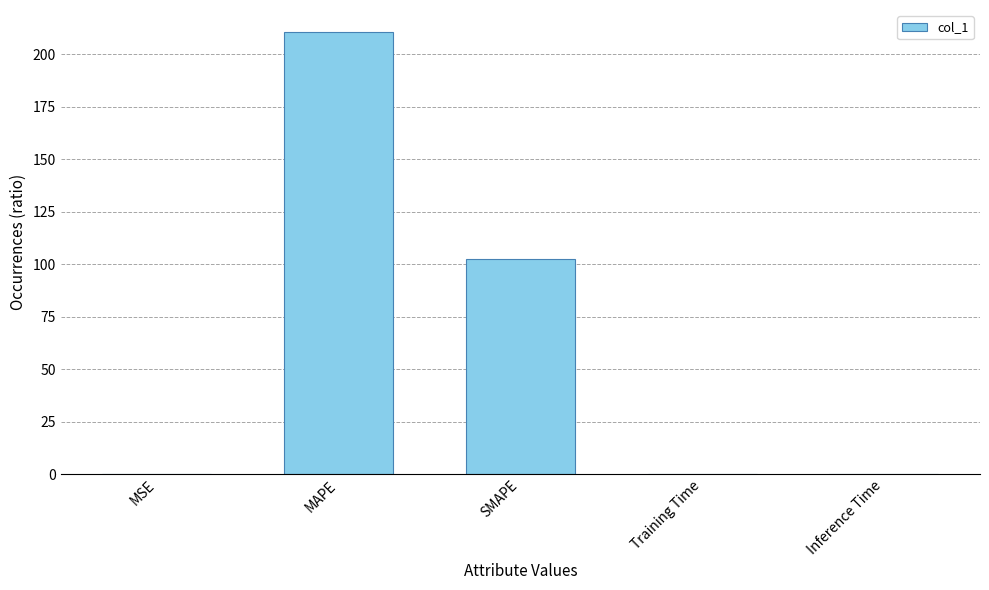

Which label corresponds to the largest value in the chart?

MAPE